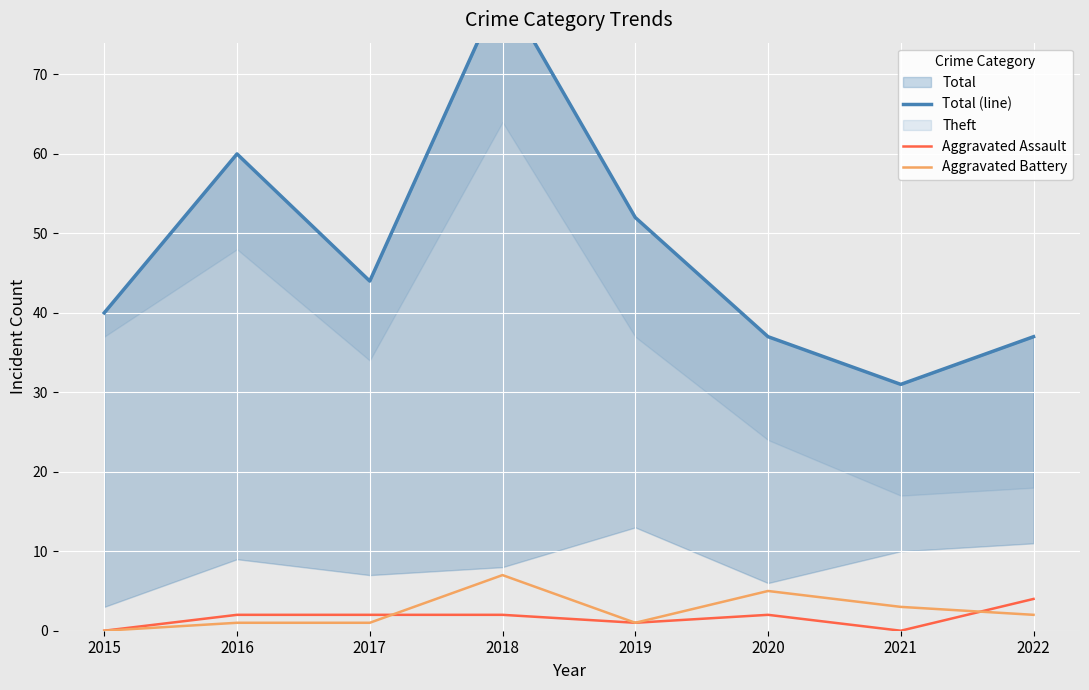

List the series in order of their peak value, highest first.

Total (line), Aggravated Battery, Aggravated Assault